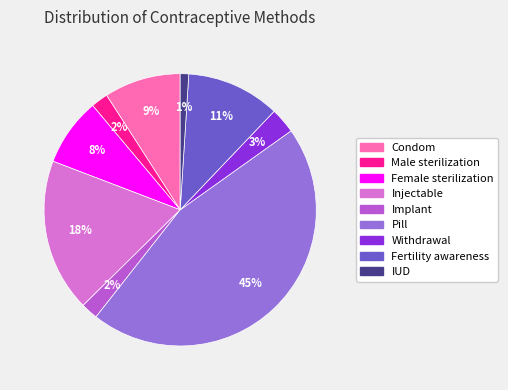

Which category has the smallest portion of the pie?

IUD